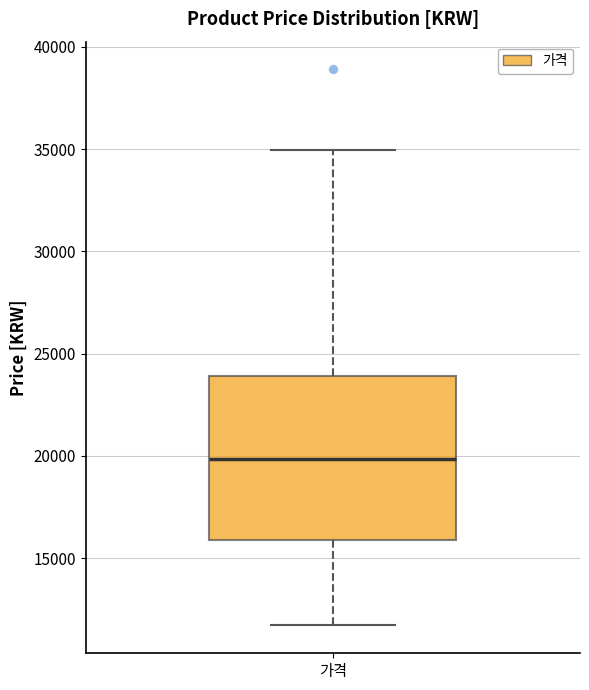

Transcribe this box plot: give where the median line is, the range the box spans, and where the two whiskers end, as read against the y-axis. The values are not printed on the chart, so give them approximately, as read against the axis.

median 20000, box 16000 to 24000, whiskers 11500 to 35000